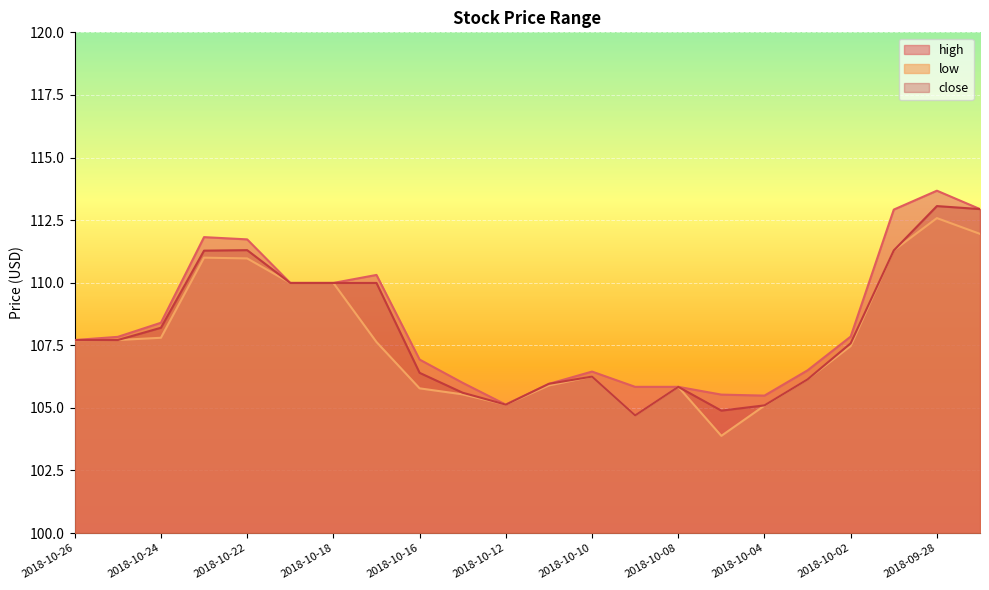

Is the value of low at 2018-10-25 greater than the value of high at 2018-10-18?

No